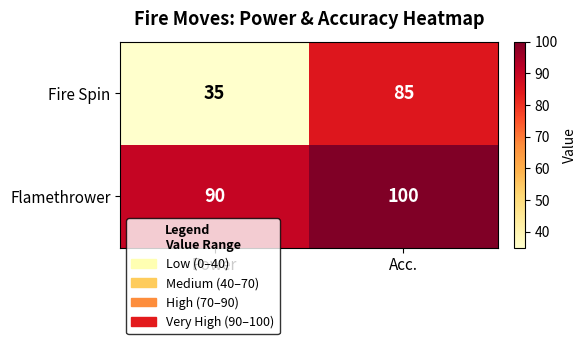

Which series changed the most between Power and Acc.?

Fire Spin